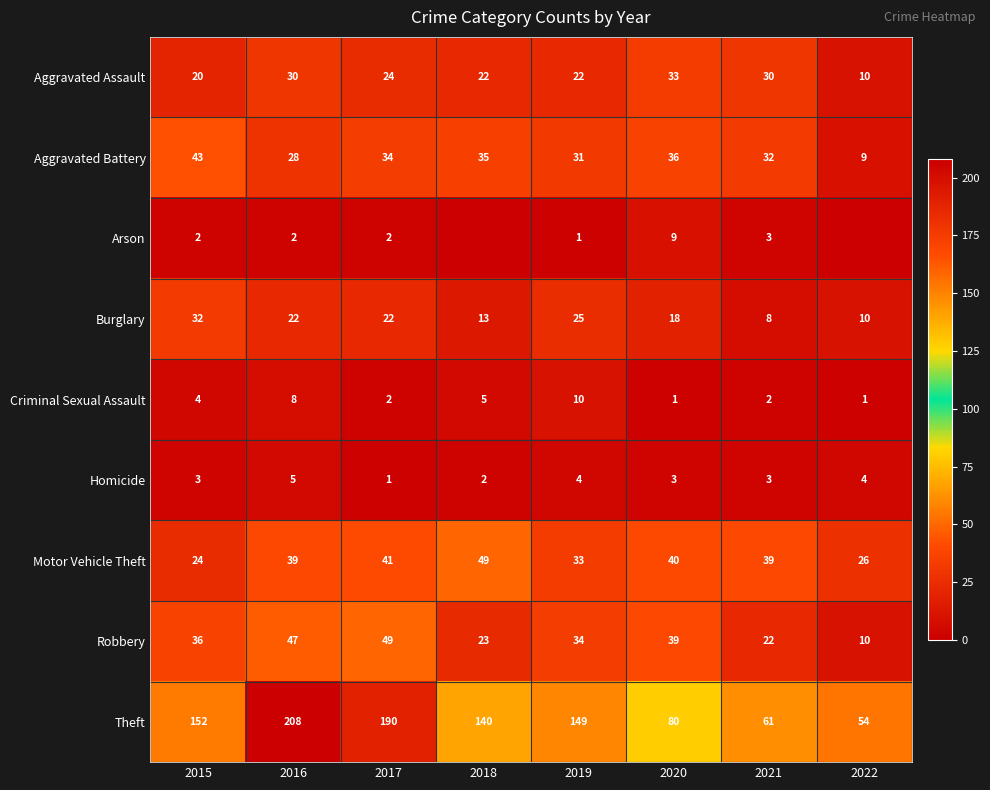

Count the number of data series in this chart.

9